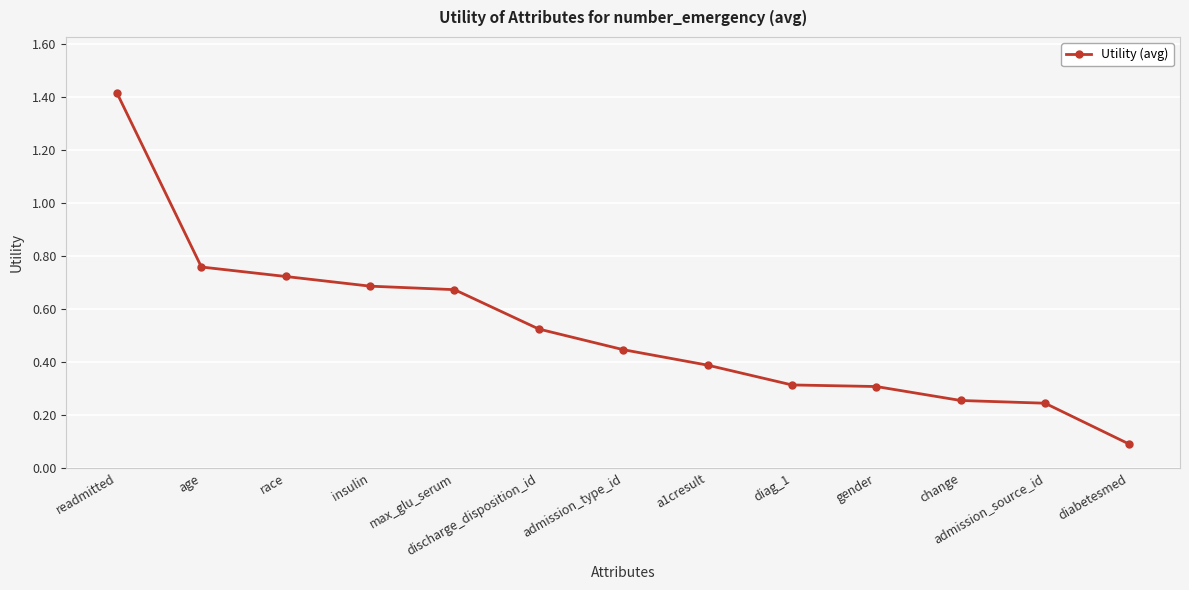

What is the label of the 4th point from the right?

gender